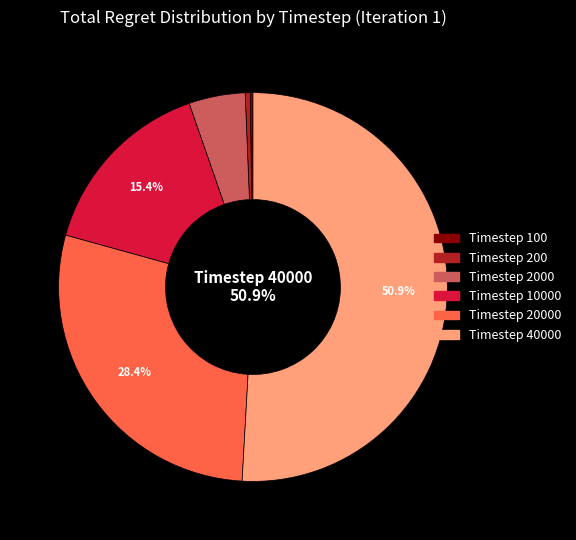

Does any single category account for the majority?

Yes